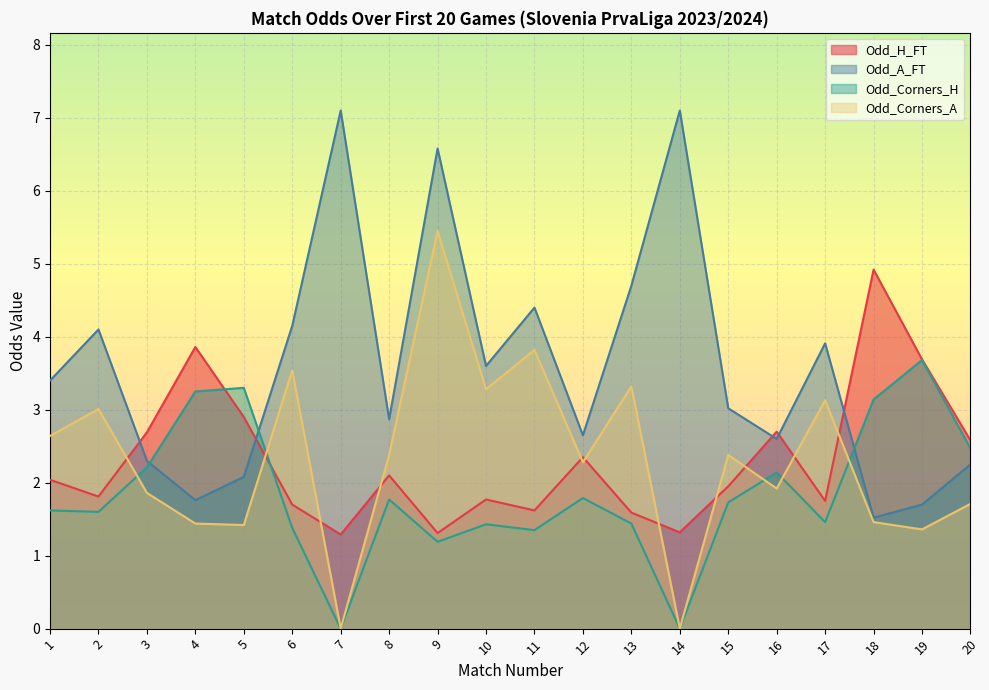

List the series in order of their peak value, highest first.

Odd_A_FT, Odd_Corners_A, Odd_H_FT, Odd_Corners_H